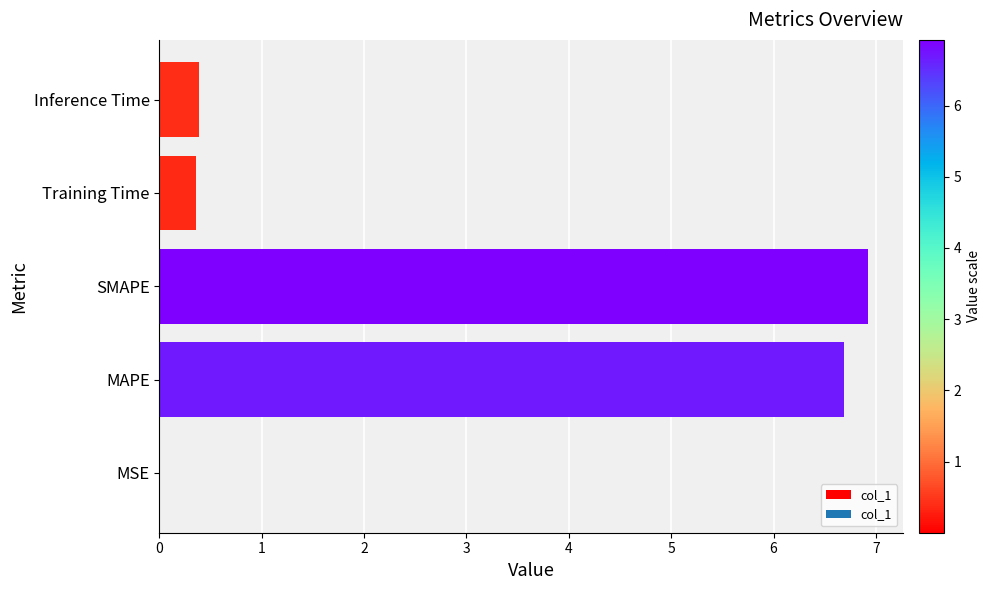

What is the average value?

2.9